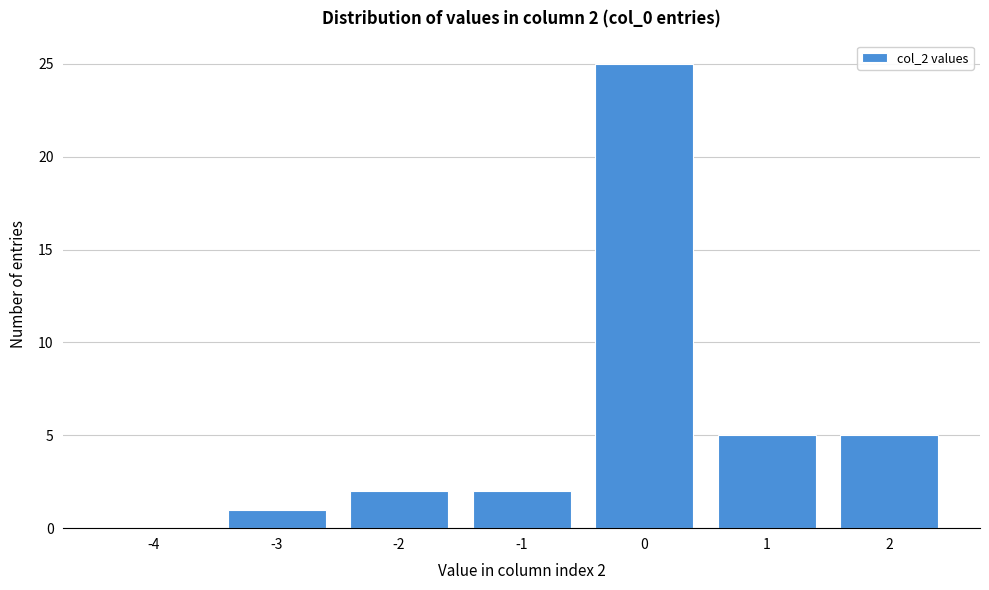

Reading left to right, list all the values displayed in this chart.

-4=0	-3=1	-2=2	-1=2	0=25	1=5	2=5